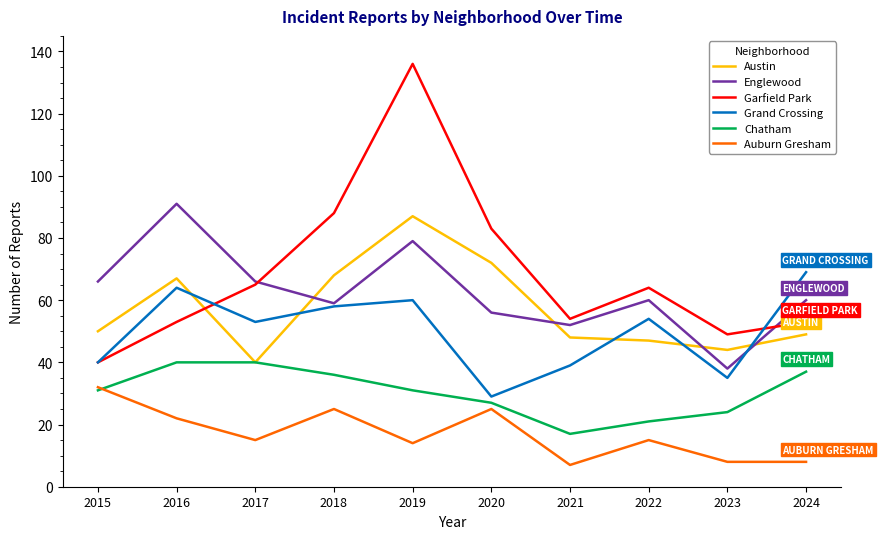

At 2020, list the series in order from smallest to largest.

Auburn Gresham, Chatham, Grand Crossing, Englewood, Austin, Garfield Park